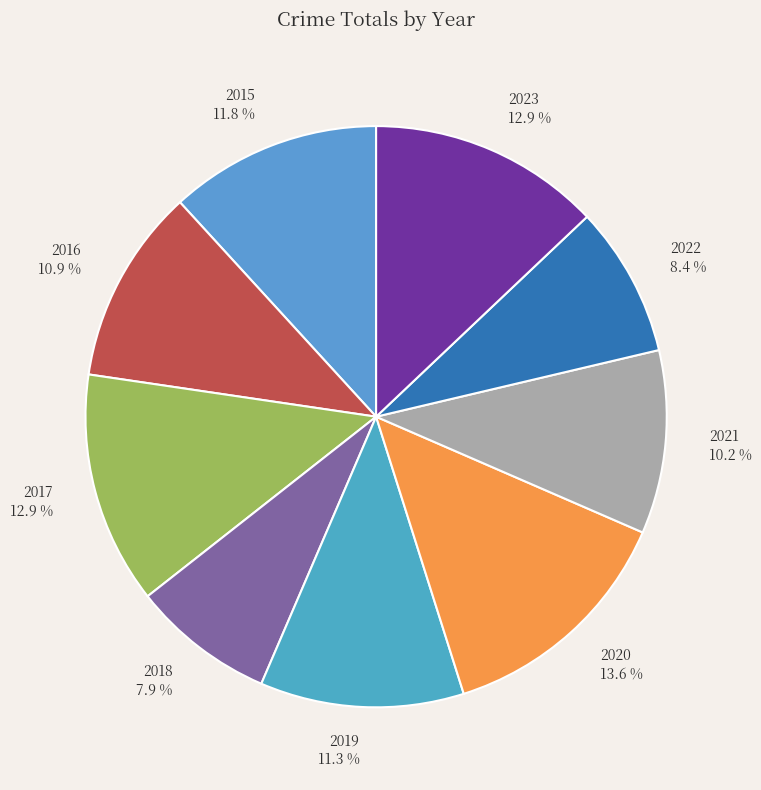

To the nearest percent, what portion does 2021 represent?

10%